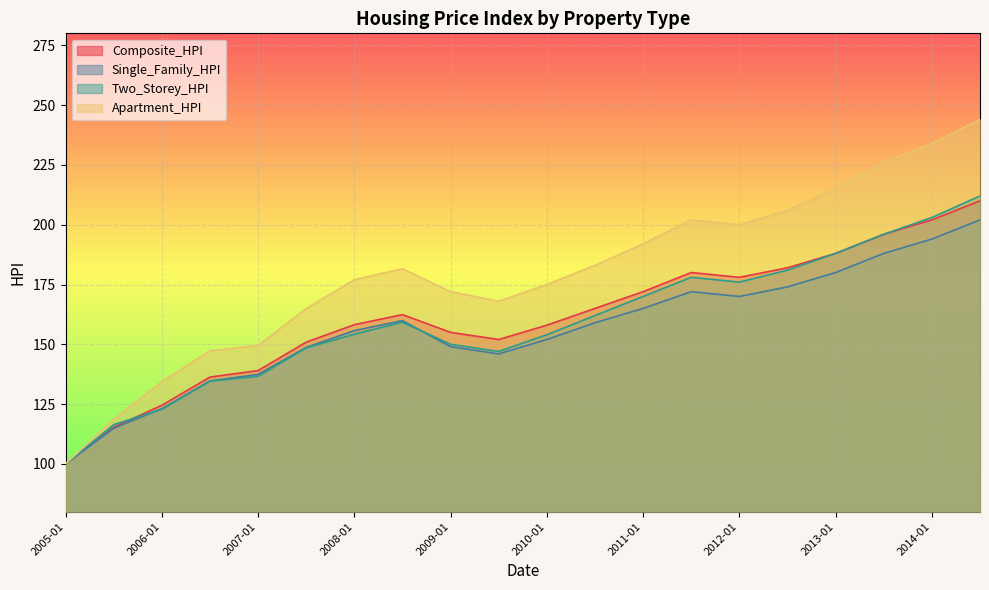

At which category does Two_Storey_HPI reach its first local peak?

2008-04